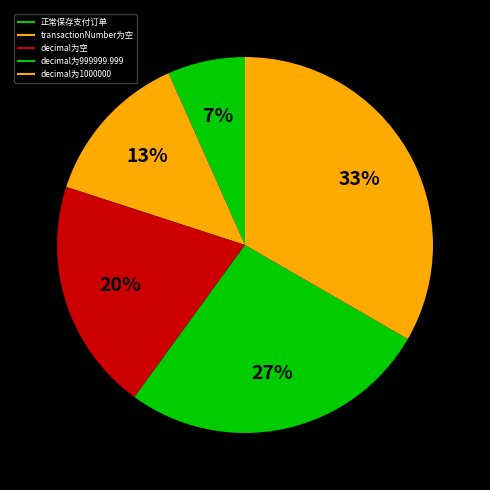

What is the smallest slice in the pie chart?

正常保存支付订单